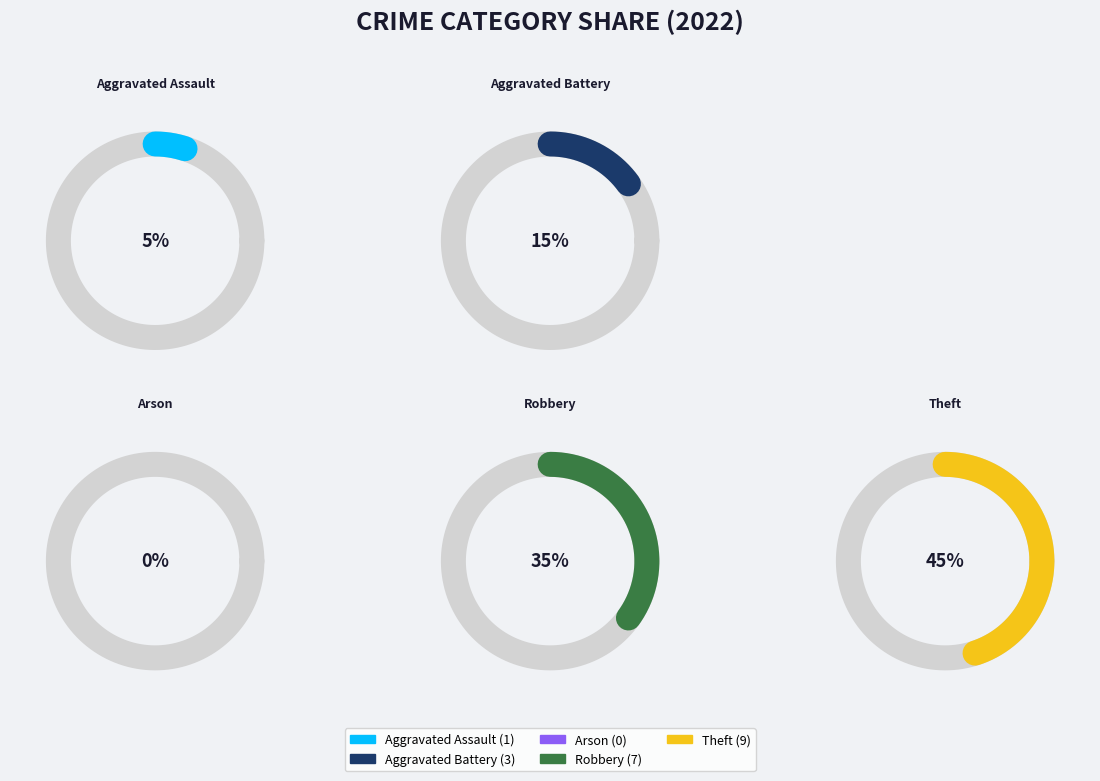

True or false: Aggravated Battery accounts for 15% of the total.

True